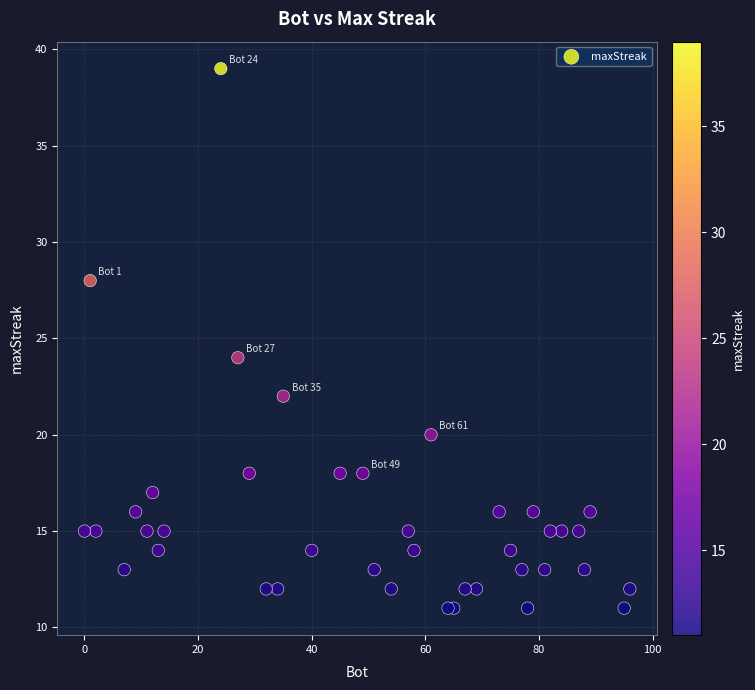

What Y value in the scatter plot is closest to 25?

24